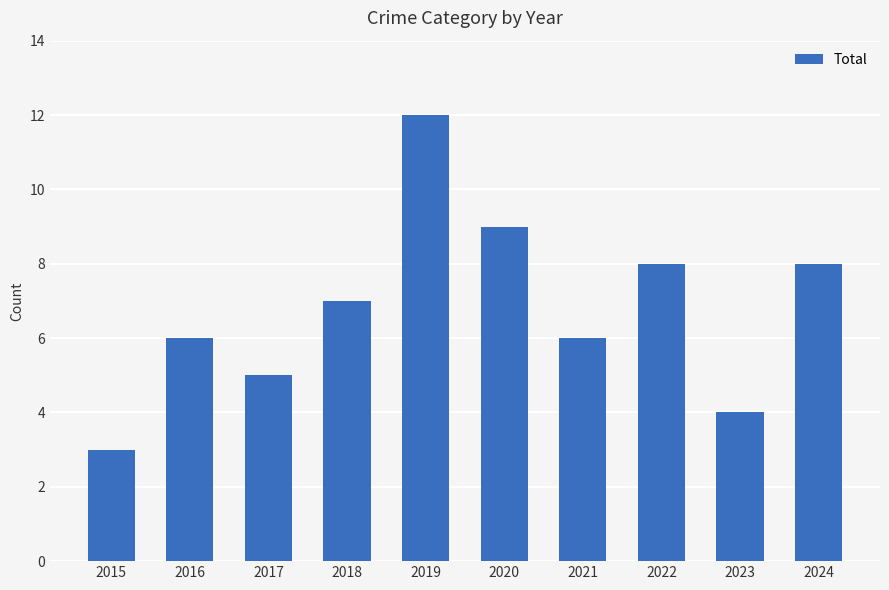

What is the maximum value shown in the chart?

12